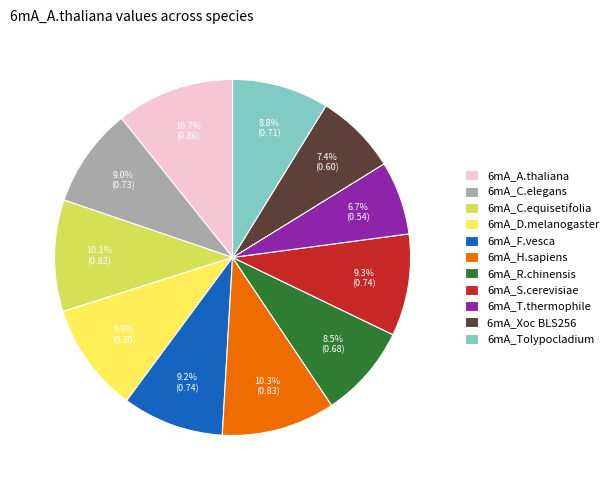

To the nearest percent, what is the average slice percentage?

9%